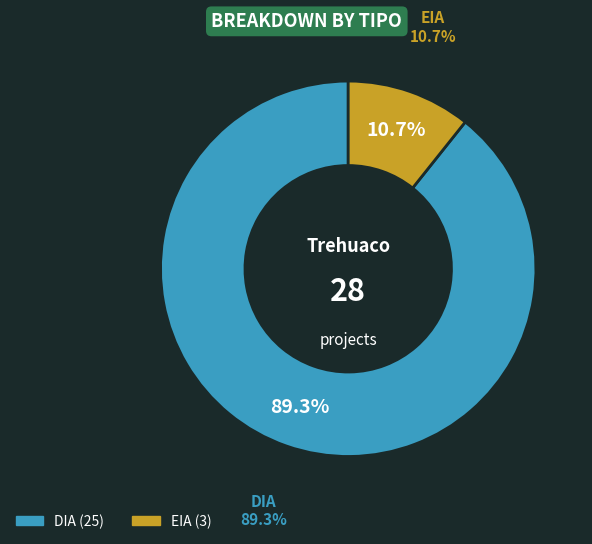

What percentage do EIA and DIA together represent?

100.0%